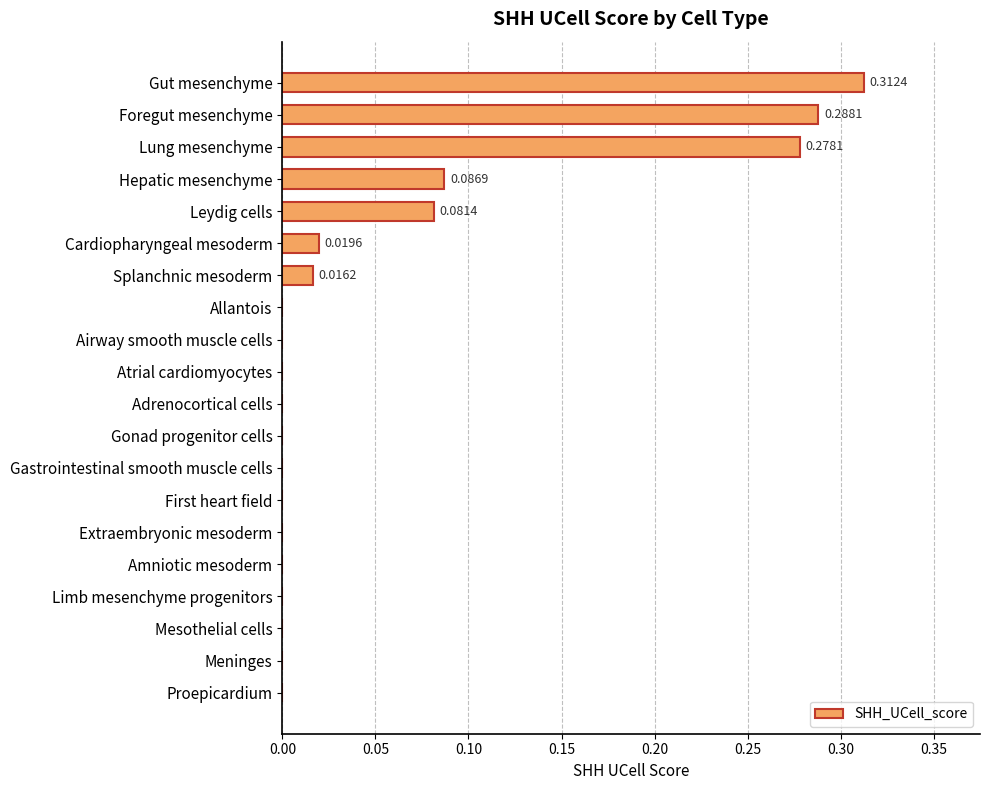

Which label corresponds to the largest value in the chart?

Gut mesenchyme